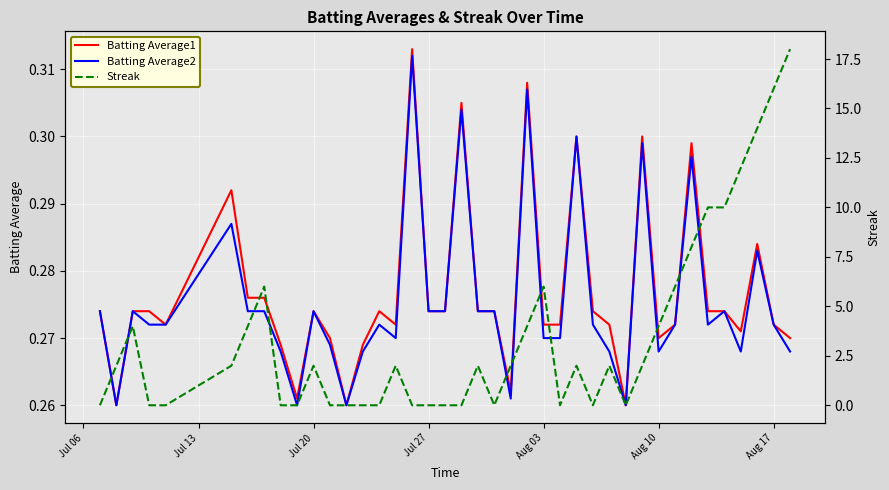

How many interior local peaks does the Batting Average1 series have?

10